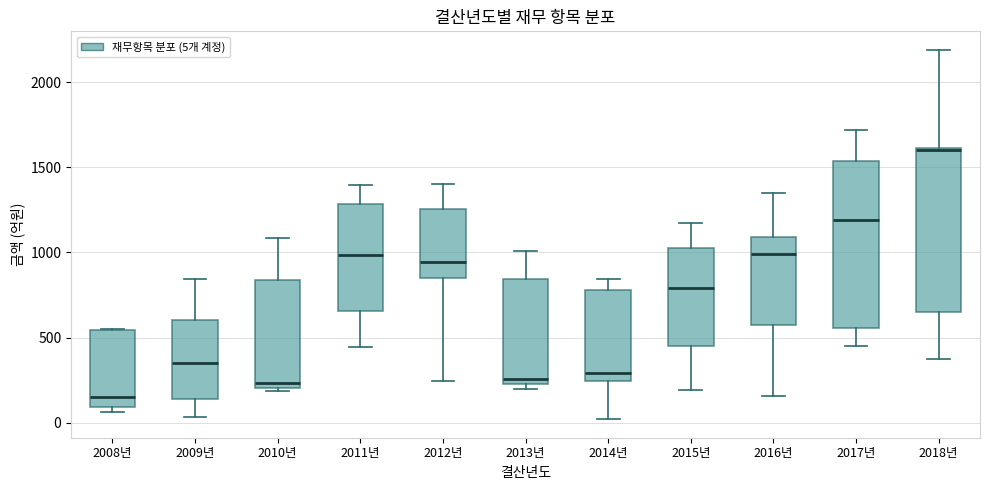

Reading left to right, transcribe this box plot: for each box, give where its median line is, the range the box spans, and where its two whiskers end, as read against the y-axis. The values are not printed on the chart, so give them approximately, as read against the axis.

2008년: median 150, box 100 to 550, whiskers 50 to 550
2009년: median 350, box 150 to 600, whiskers 50 to 850
2010년: median 250, box 200 to 850, whiskers 200 (just below the box's lower edge) to 1100
2011년: median 1000, box 650 to 1300, whiskers 450 to 1400
2012년: median 950, box 850 to 1250, whiskers 250 to 1400
2013년: median 250 (just above the box's lower edge), box 250 to 850, whiskers 200 to 1000
2014년: median 300, box 250 to 800, whiskers 0 to 850
2015년: median 800, box 450 to 1050, whiskers 200 to 1200
2016년: median 1000, box 550 to 1100, whiskers 150 to 1350
2017년: median 1200, box 550 to 1550, whiskers 450 to 1700
2018년: median 1600, box 650 to 1600, whiskers 400 to 2200